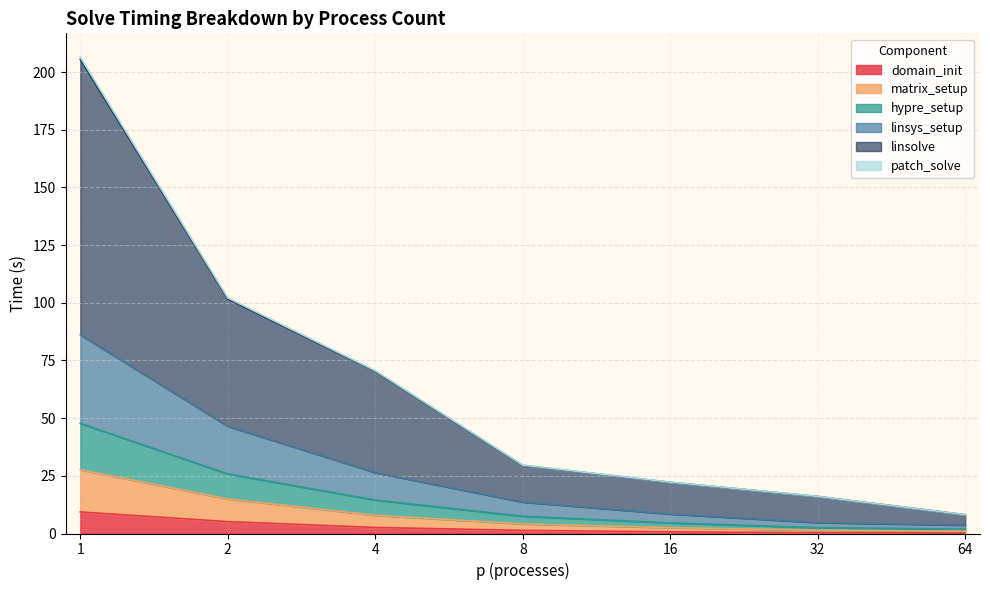

What is the sum of all domain_init values?

19.7